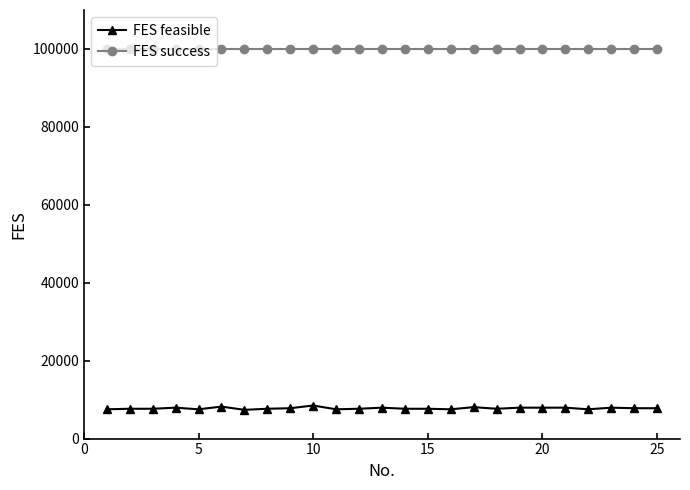

What is the value of the FES success point at the 7th from the left?

100000